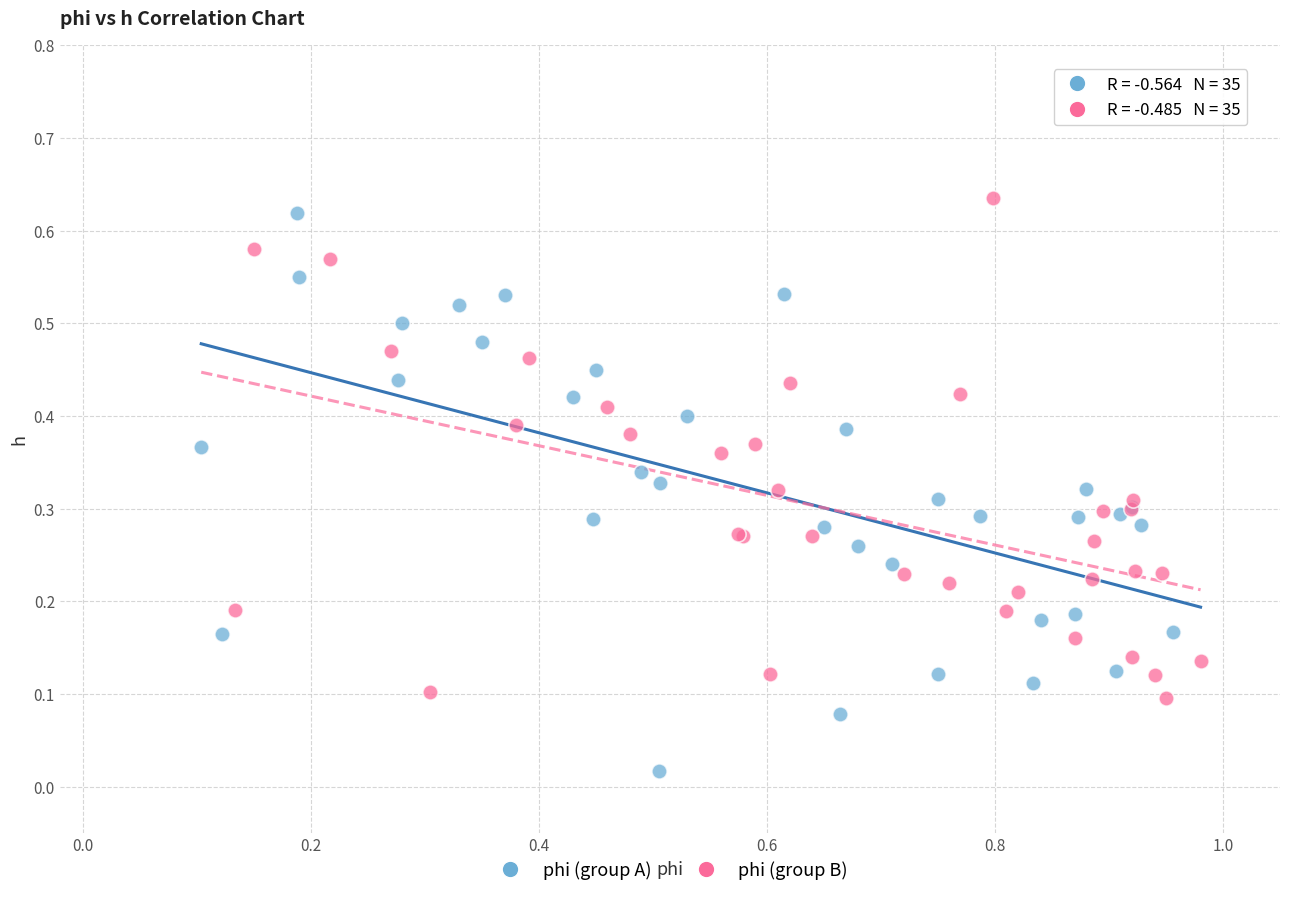

Which series has the widest spread of Y values?

phi (group A)